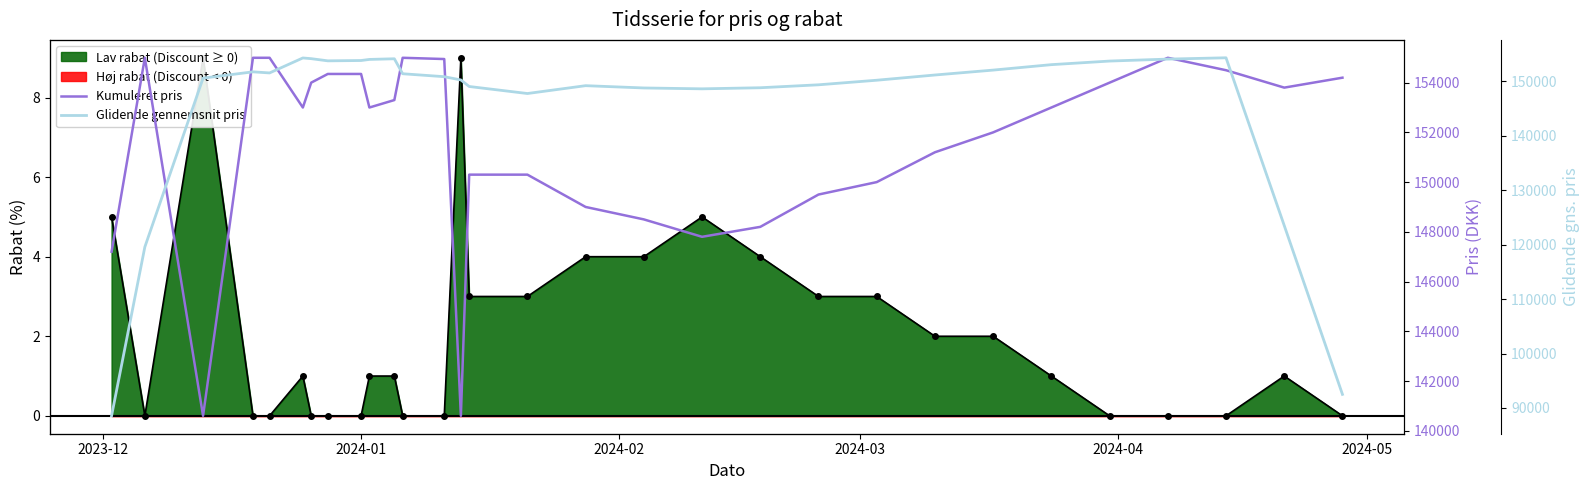

How many intersections are there between Kumuleret pris and Glidende gennemsnit pris?

14